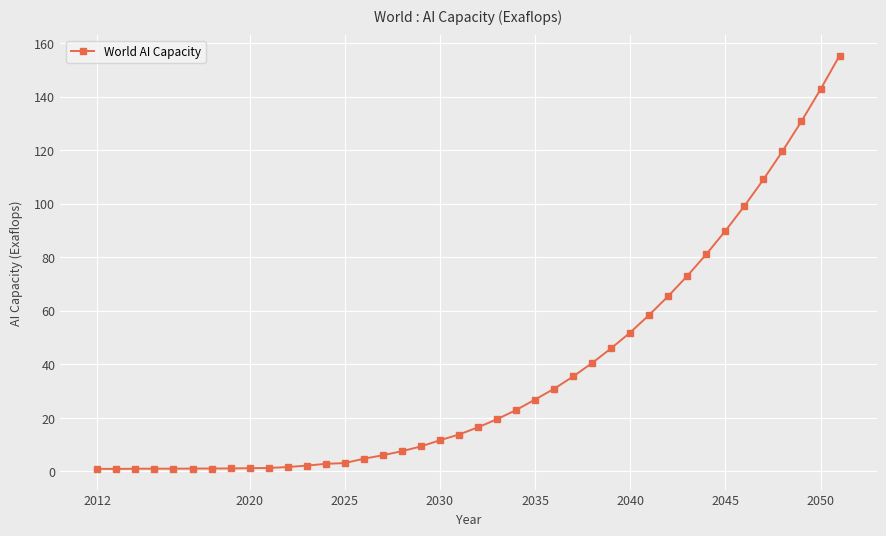

What is the value of the 18th point from the left?

9.3